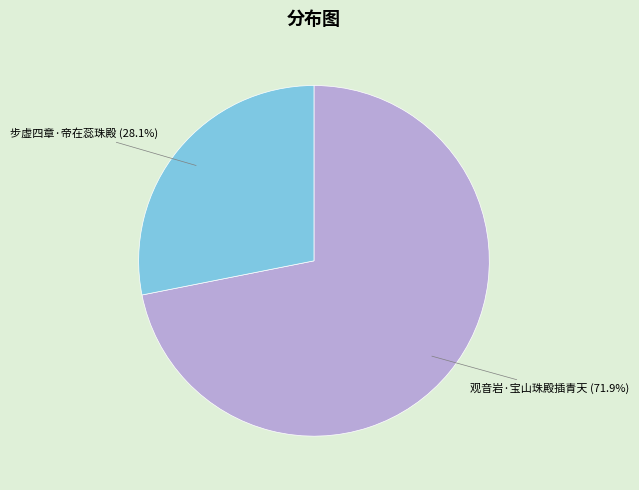

Is it true that 观音岩·宝山珠殿插青天 is 66% of the pie?

False